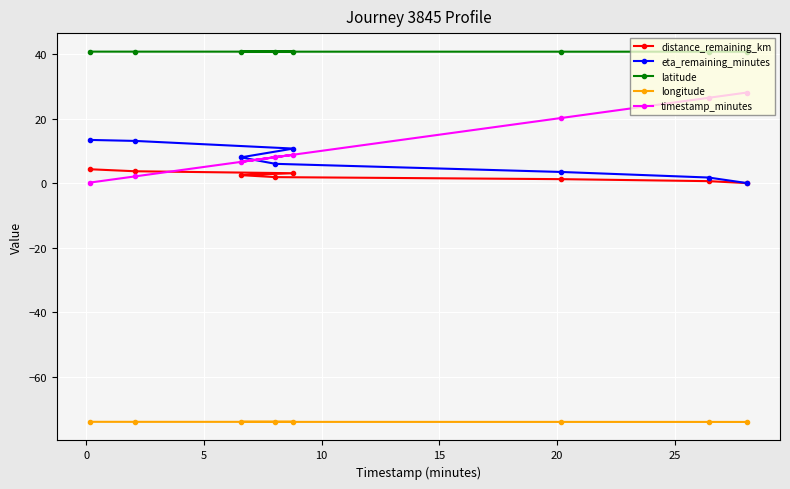

What is the minimum value shown in the chart?

-74.0